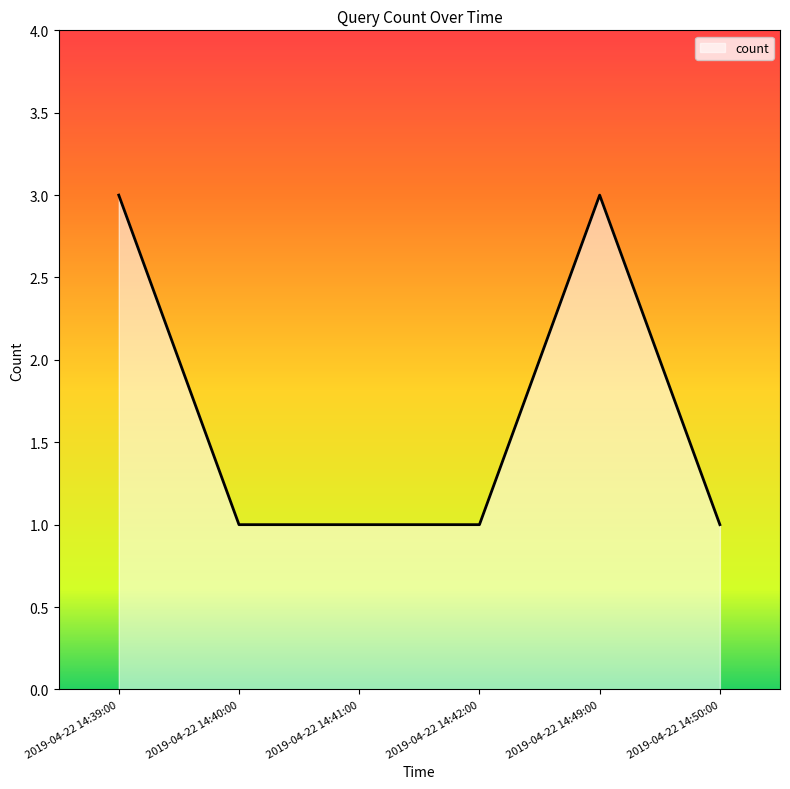

What position from the right is 2019-04-22 14:42:00?

3